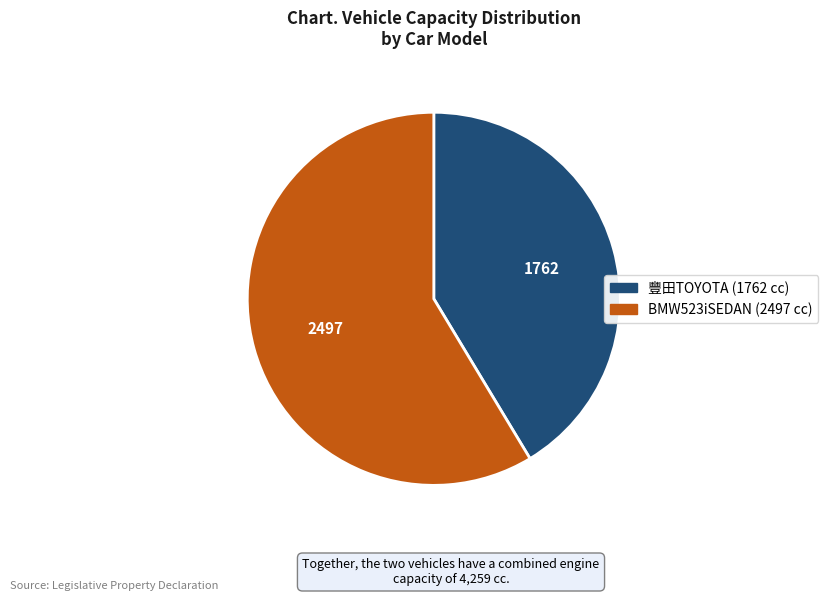

True or false: 豐田TOYOTA accounts for 55% of the total.

False